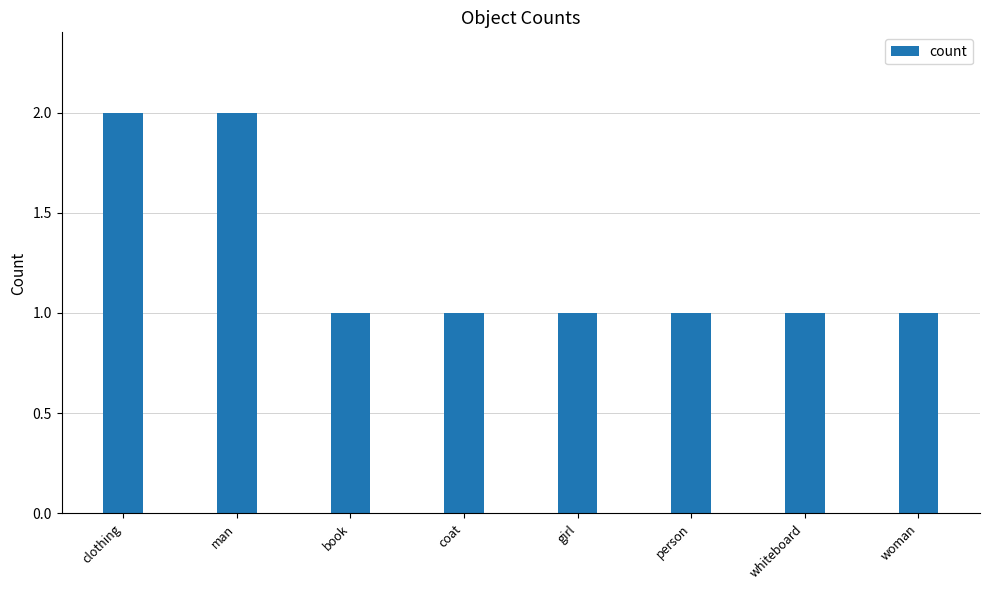

What is the label of the 2nd bar from the right?

whiteboard